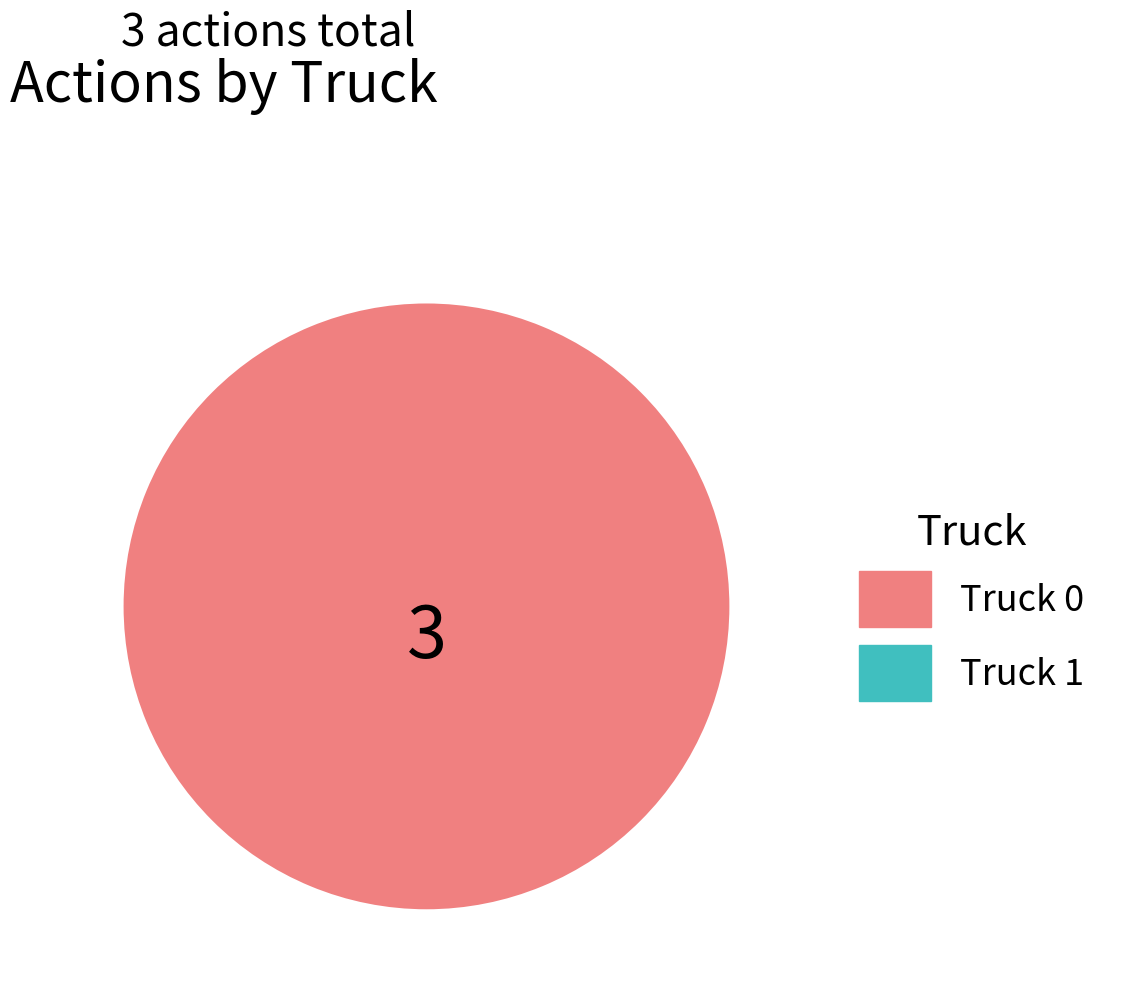

Is there a majority slice in this chart?

Yes